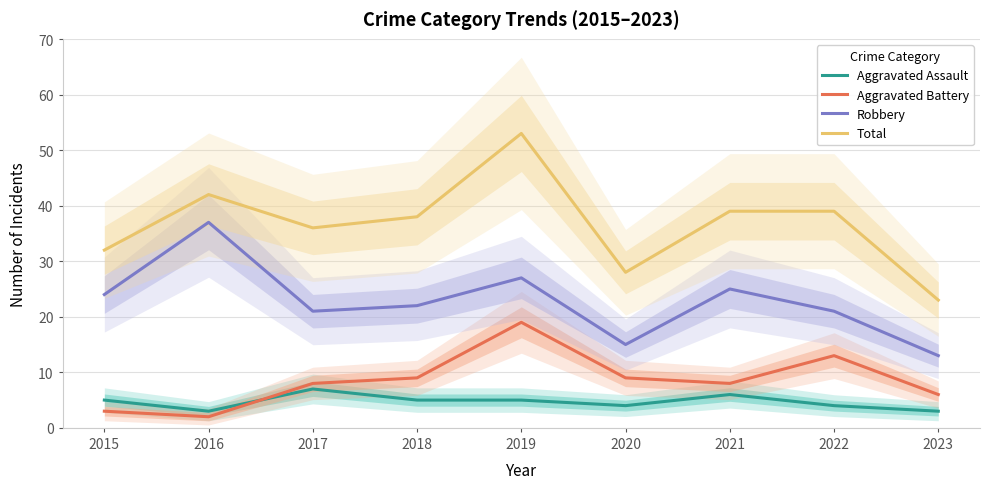

At how many categories does at least one series exceed 51?

1